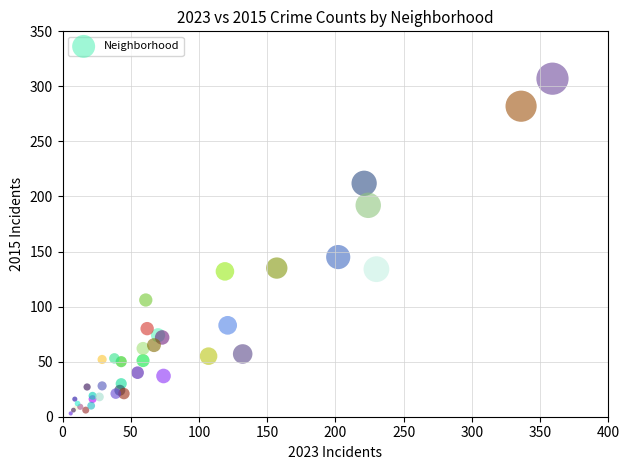

What Y value in the scatter plot is closest to 155?

145